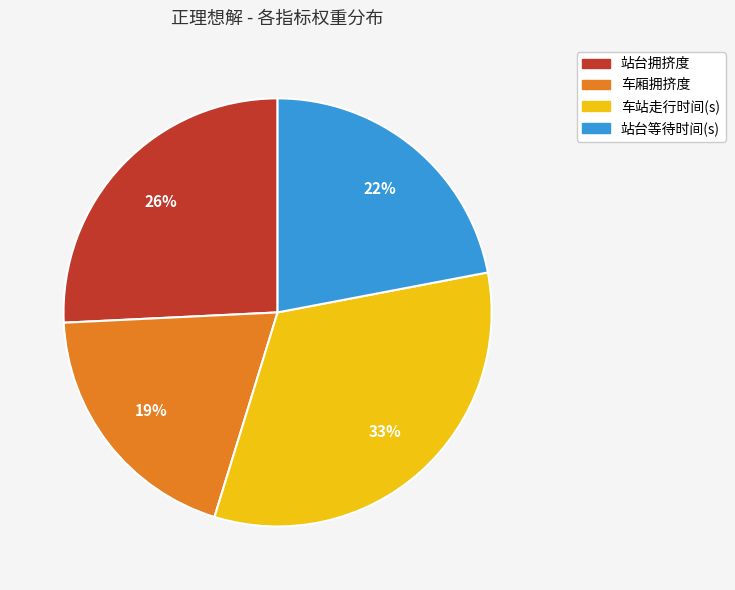

Which category has the biggest portion of the pie?

车站走行时间(s)